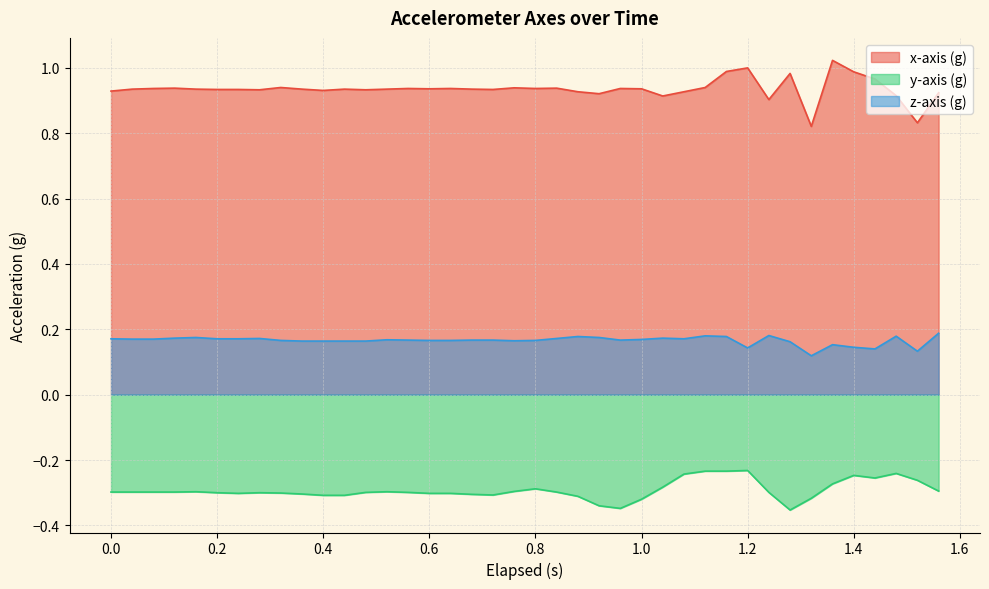

True or false: y-axis (g) and x-axis (g) cross at least once.

False